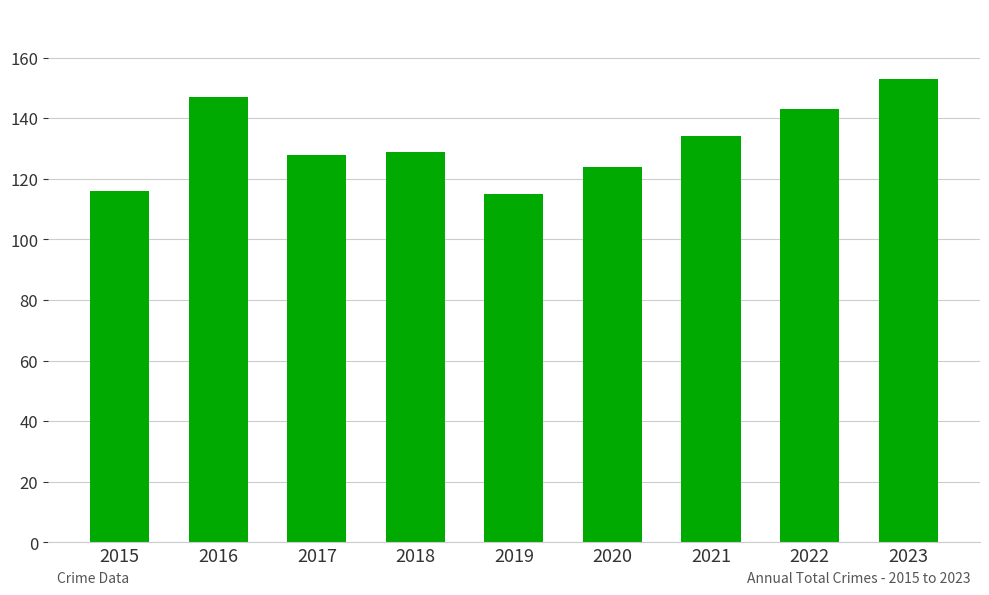

How many data points are less than 129?

4